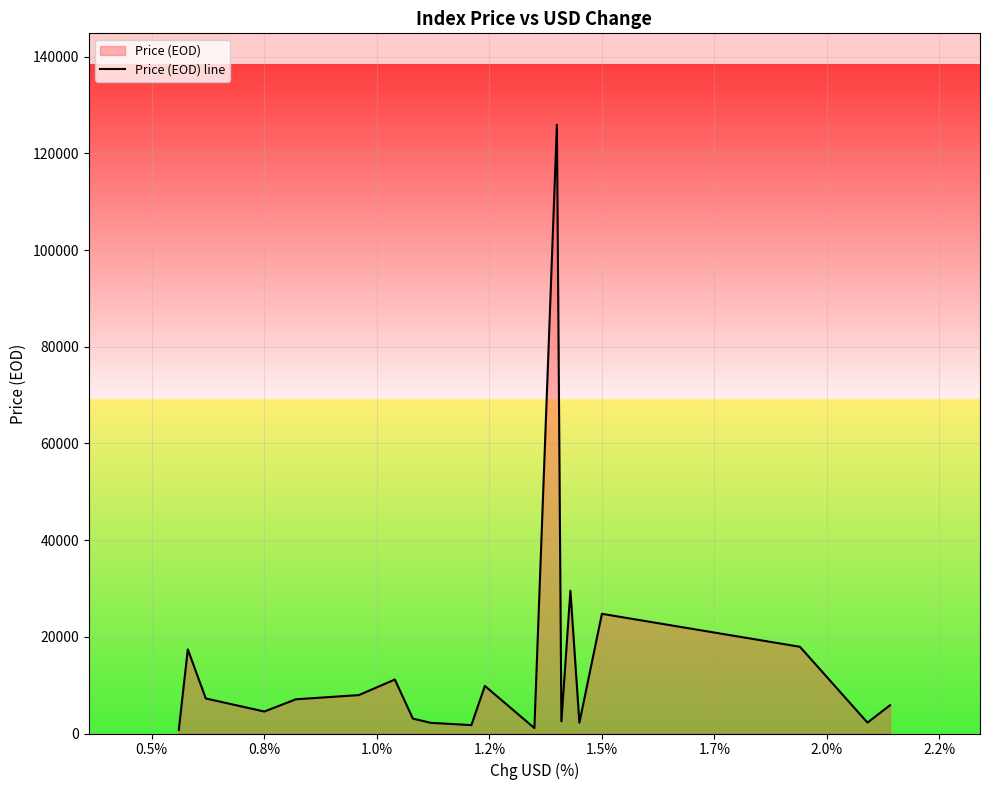

What is the greatest value displayed?

125957.1